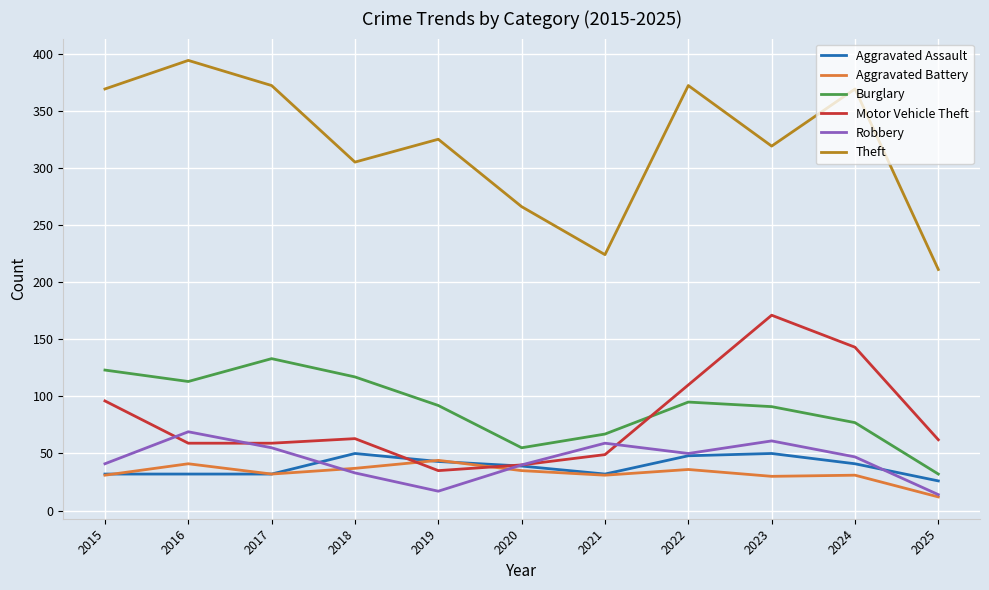

The value of Aggravated Battery at 2018 is 37. True or false?

True